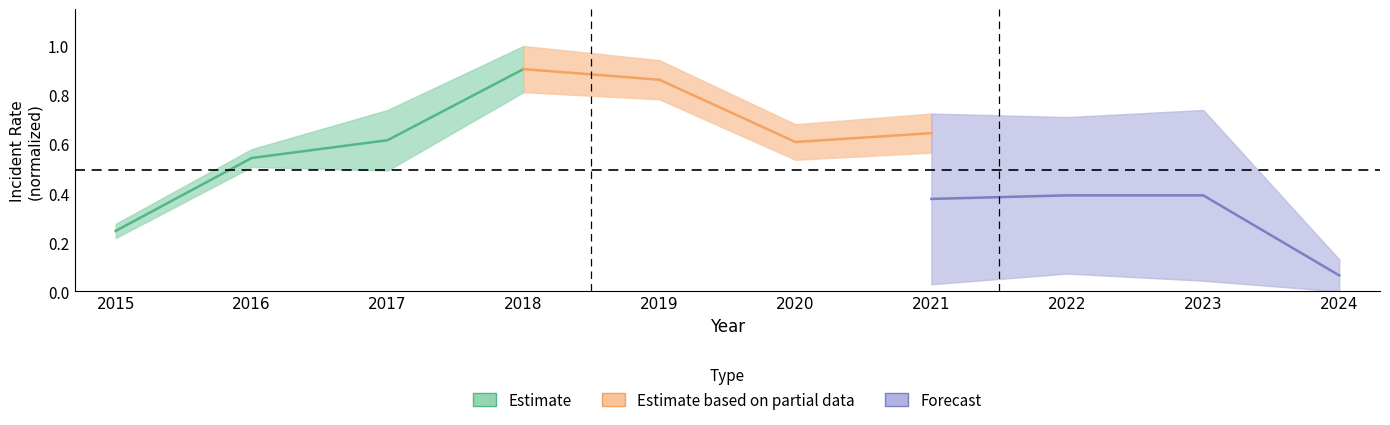

What is the lowest value of the Forecast series?

0.1